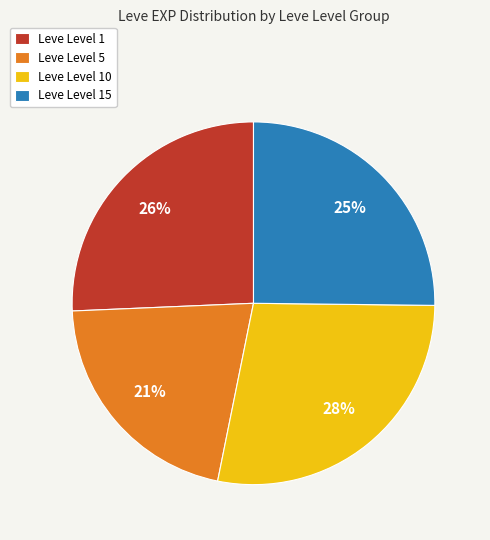

To the nearest percent, what percentage of the pie is Leve Level 15?

25%